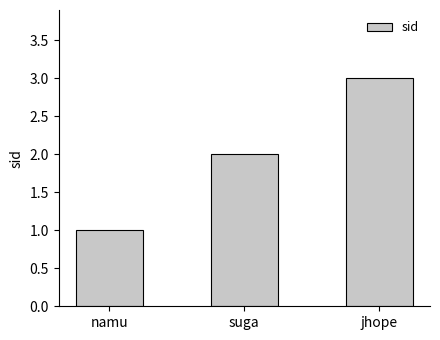

What is the change in value from namu to jhope?

+2